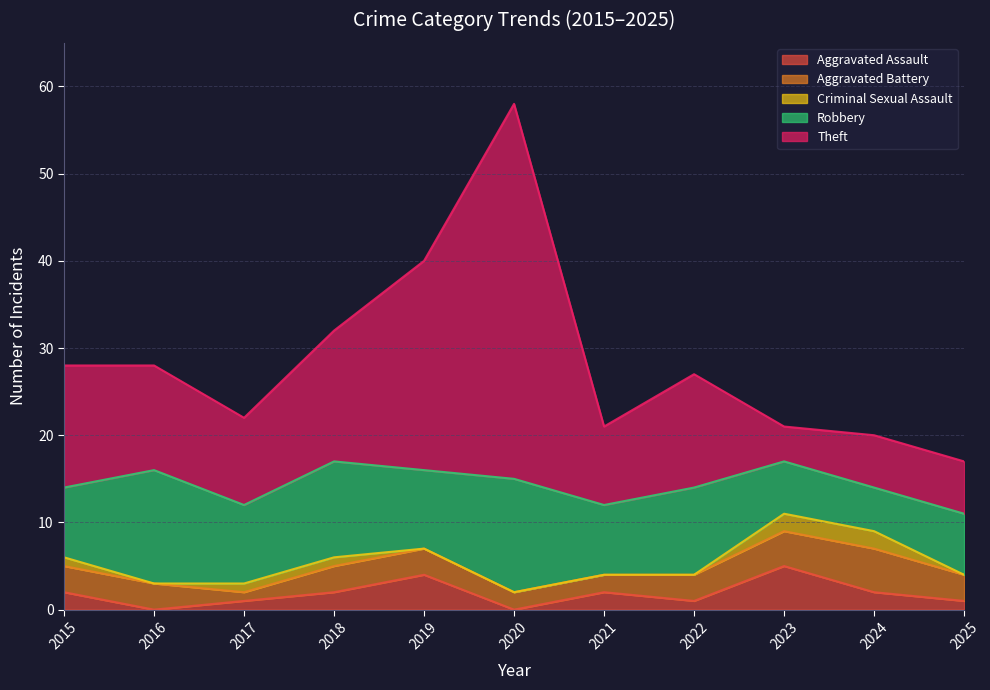

Rank the categories by Robbery value from highest to lowest.

2016, 2020, 2018, 2022, 2017, 2019, 2015, 2021, 2025, 2023, 2024